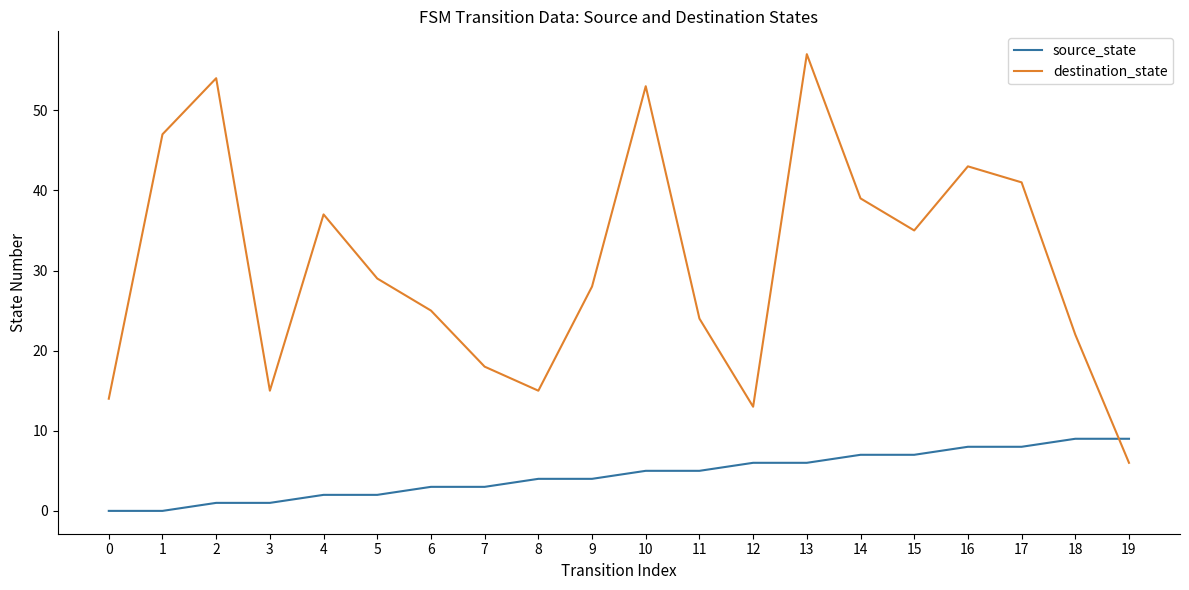

Reading right to left, what are all the values shown in this chart?

source_state: 19=9	18=9	17=8	16=8	15=7	14=7	13=6	12=6	11=5	10=5	9=4	8=4	7=3	6=3	5=2	4=2	3=1	2=1	1=0	0=0
destination_state: 19=6	18=22	17=41	16=43	15=35	14=39	13=57	12=13	11=24	10=53	9=28	8=15	7=18	6=25	5=29	4=37	3=15	2=54	1=47	0=14